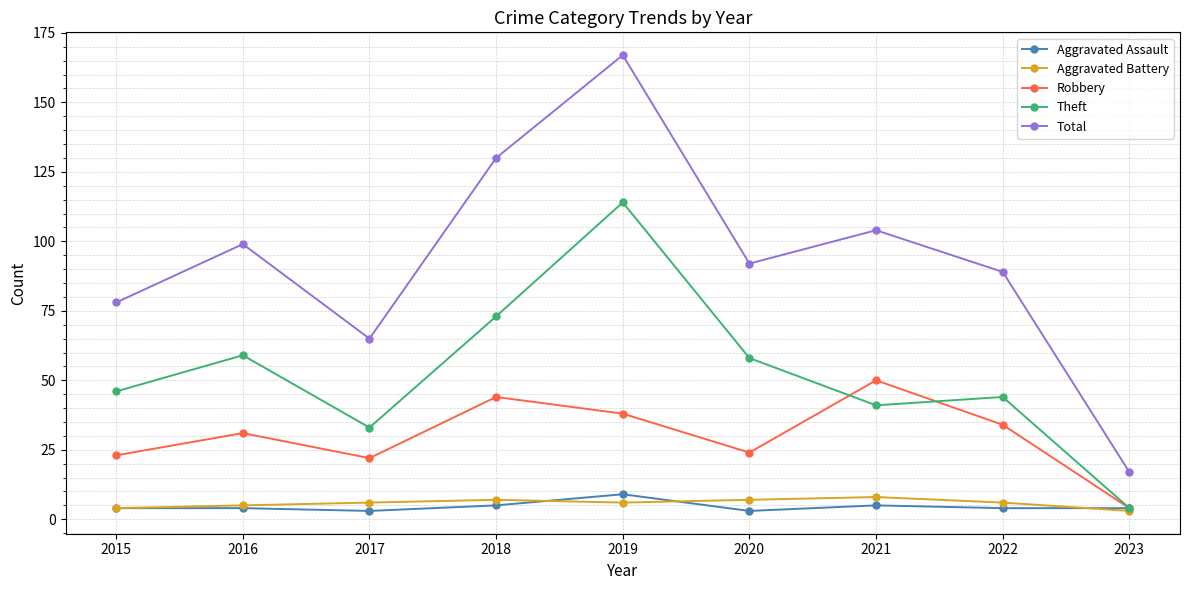

What is the approximate value of Total at 2018?

130